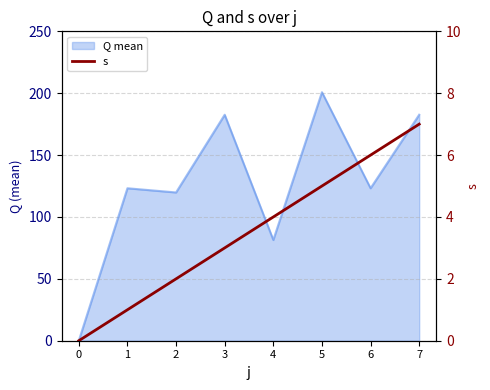

Rank the categories by value from highest to lowest.

7, 6, 5, 4, 3, 2, 1, 0